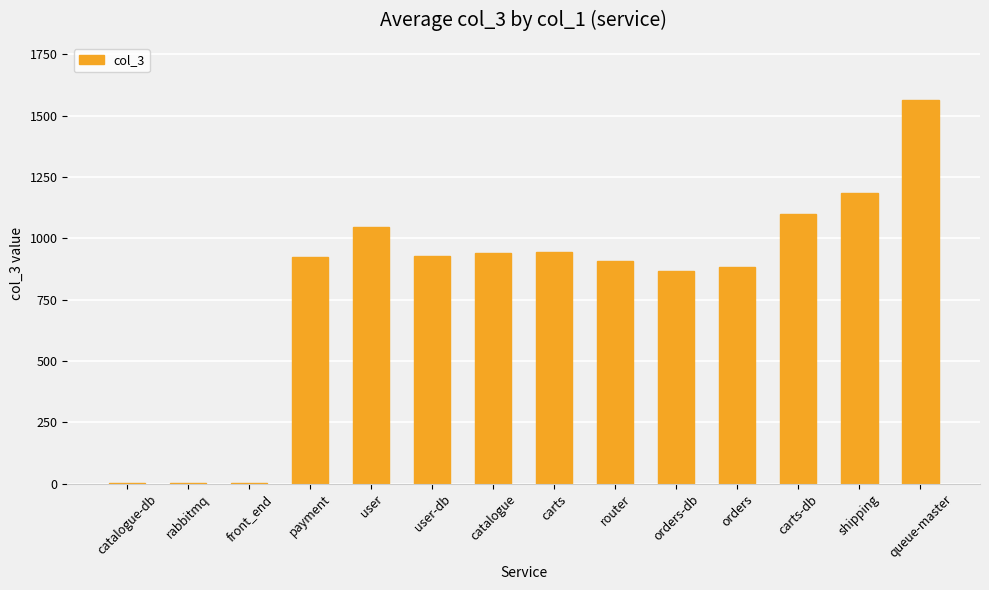

Count the number of data series in this chart.

1